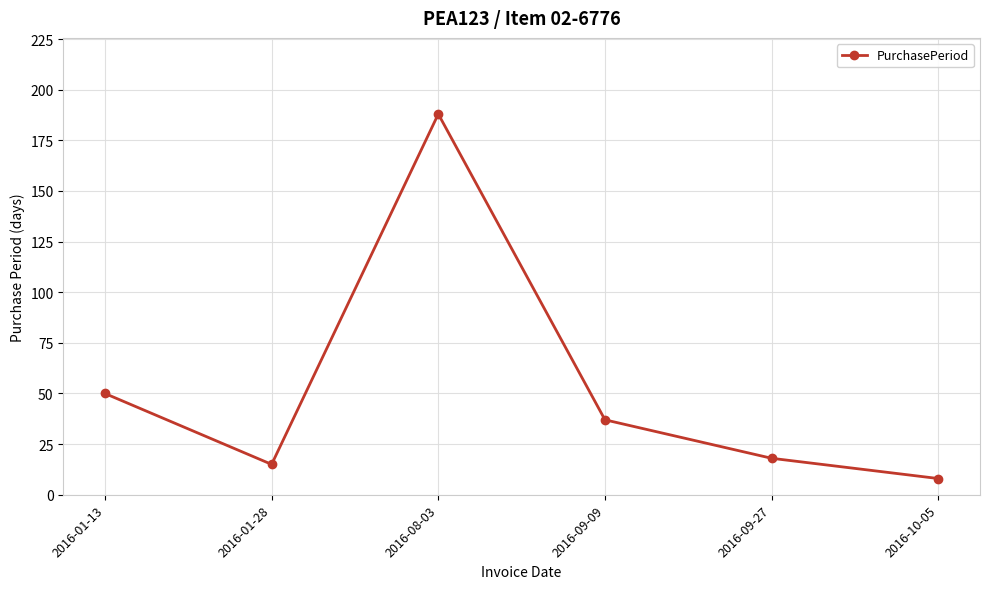

Reading right to left, transcribe all the data shown in this chart.

8	18	37	188	15	50